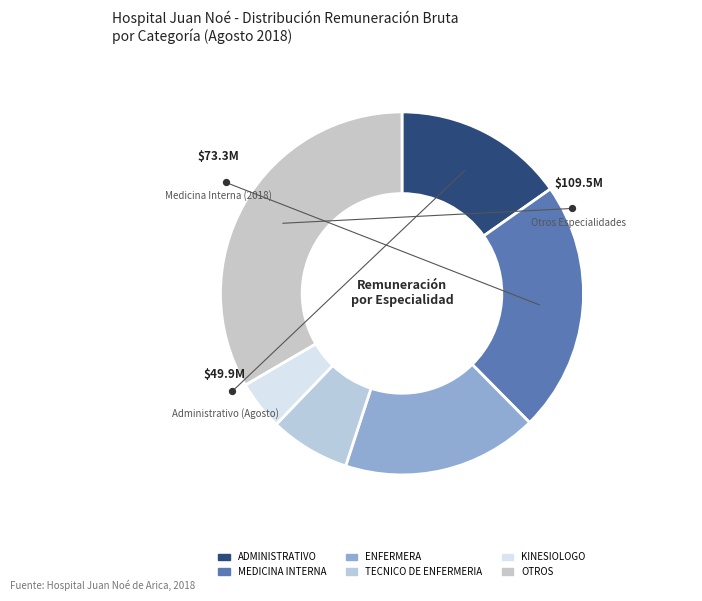

Is it true that KINESIOLOGO is 7% of the pie?

False